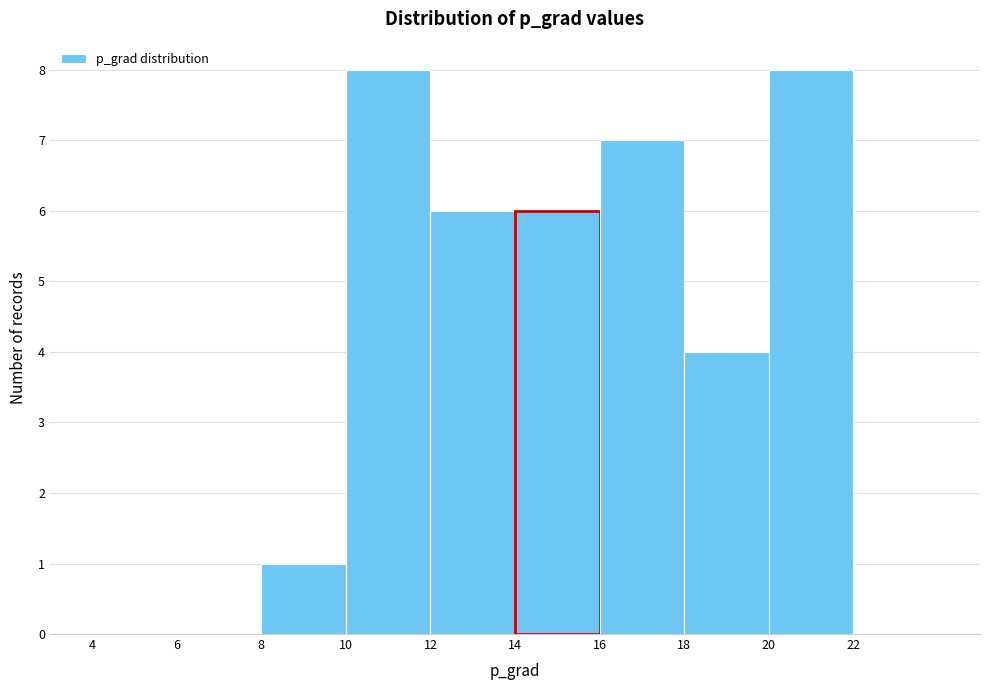

Reading left to right, transcribe this chart: for each bar, give the range it covers on the x-axis and its height. The values are not printed on the chart, so give them approximately, as read against the axis.

4 to 6: 0
6 to 8: 0
8 to 10: 1
10 to 12: 8
12 to 14: 6
14 to 16: 6
16 to 18: 7
18 to 20: 4
20 to 22: 8
22 to 24: 0